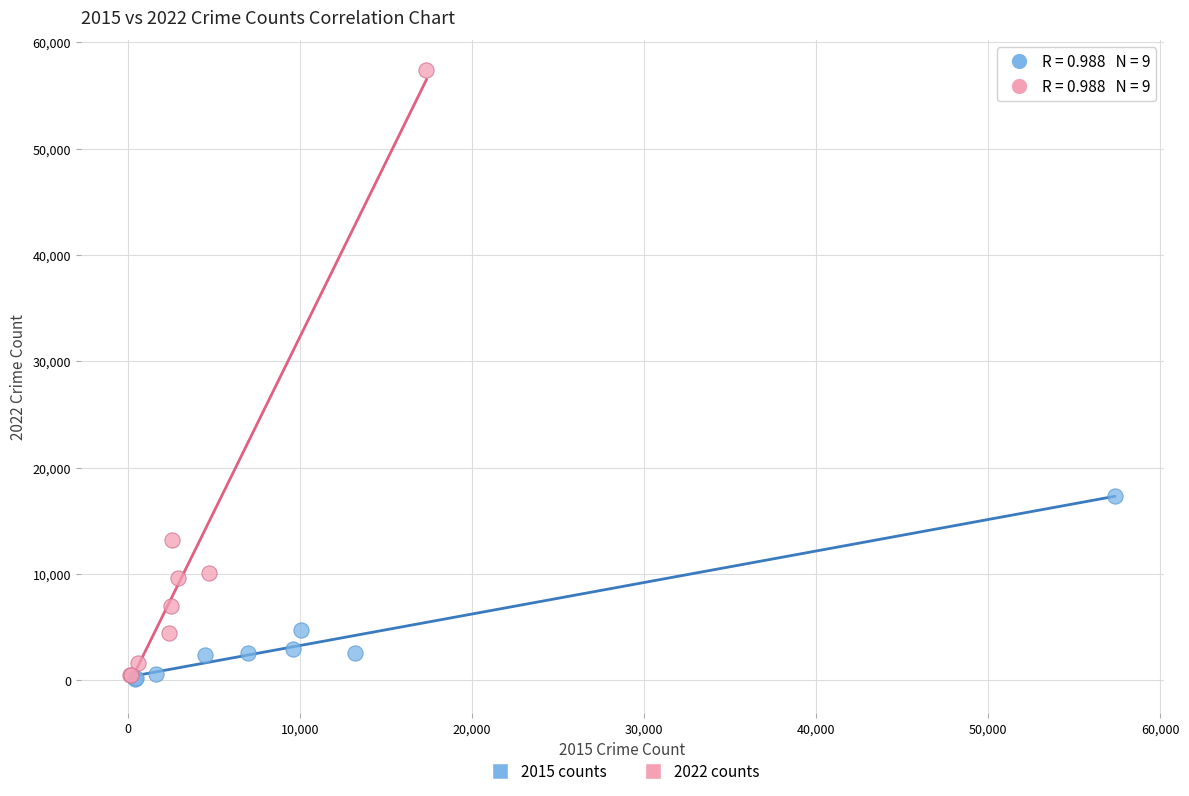

What are all the series names shown in the legend?

2015 counts, 2022 counts